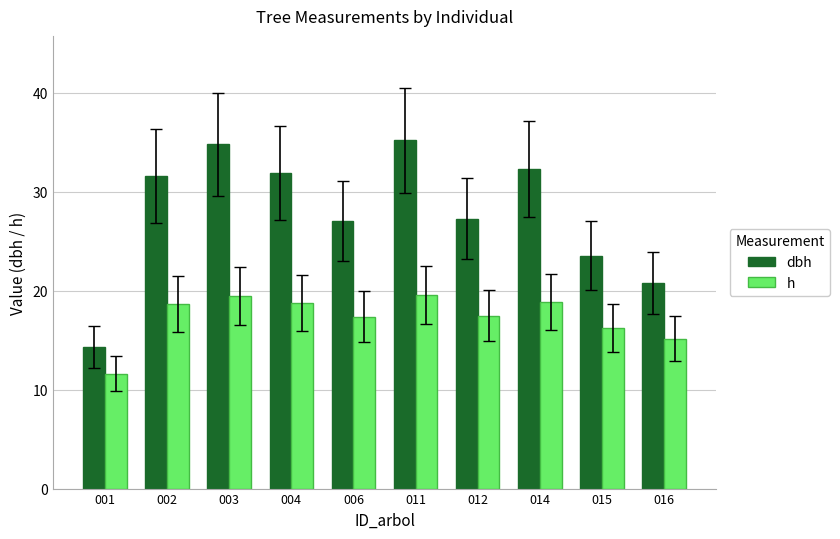

At which label is dbh closest to 24?

015